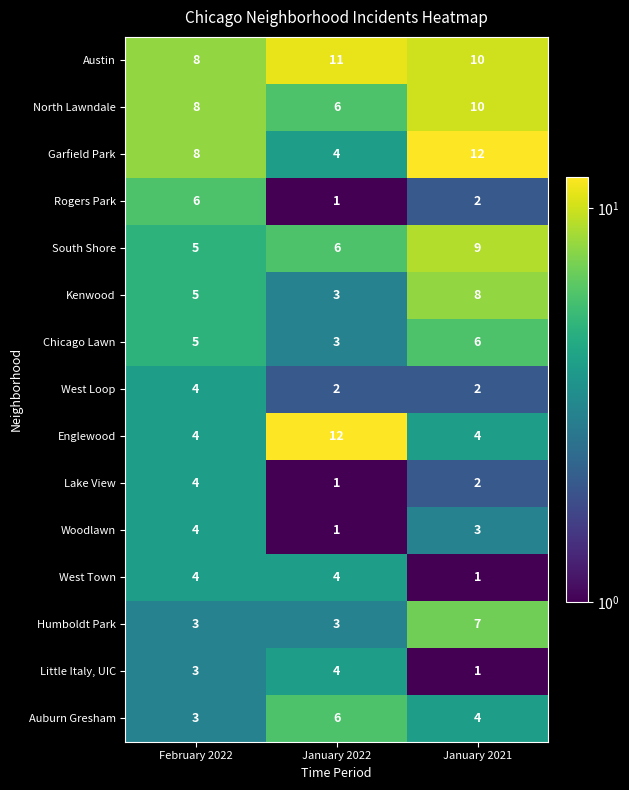

Between February 2022 and January 2022, which series saw the biggest shift?

Englewood